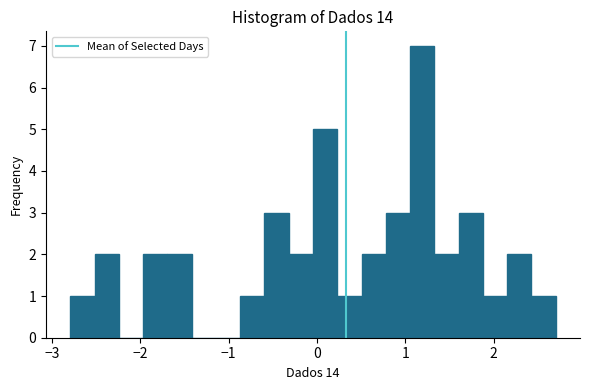

Read against the x-axis, roughly where is the centre of the tallest bar?

1.2